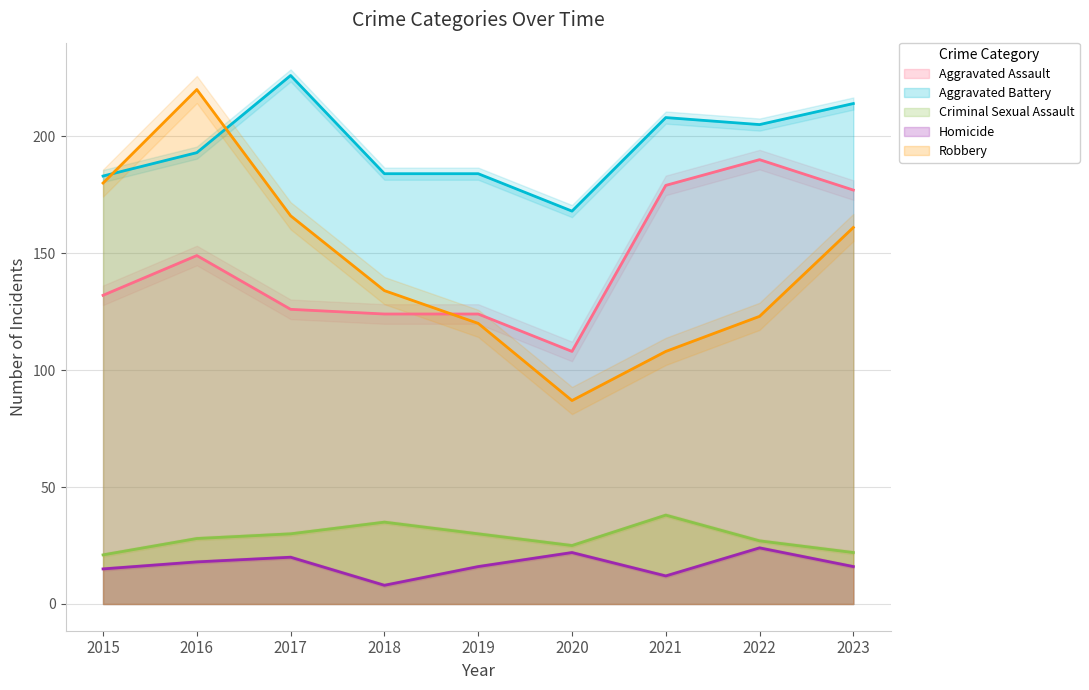

True or false: Aggravated Battery and Criminal Sexual Assault cross at least once.

False